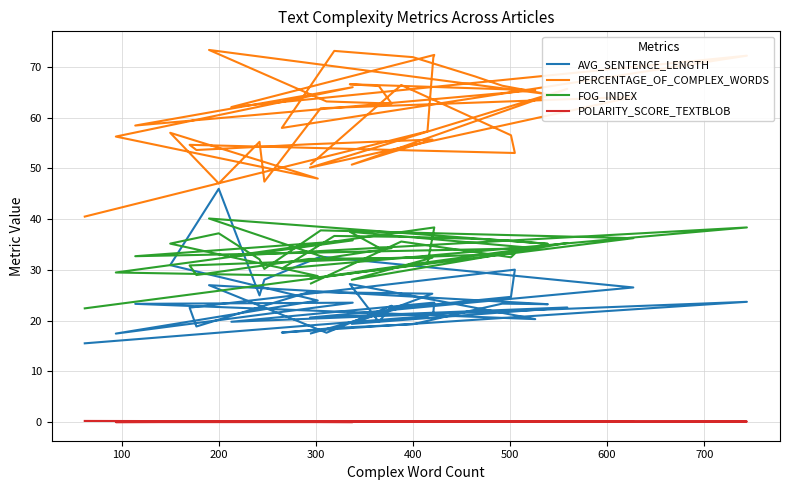

At which category does PERCENTAGE_OF_COMPLEX_WORDS reach its first local valley?

400